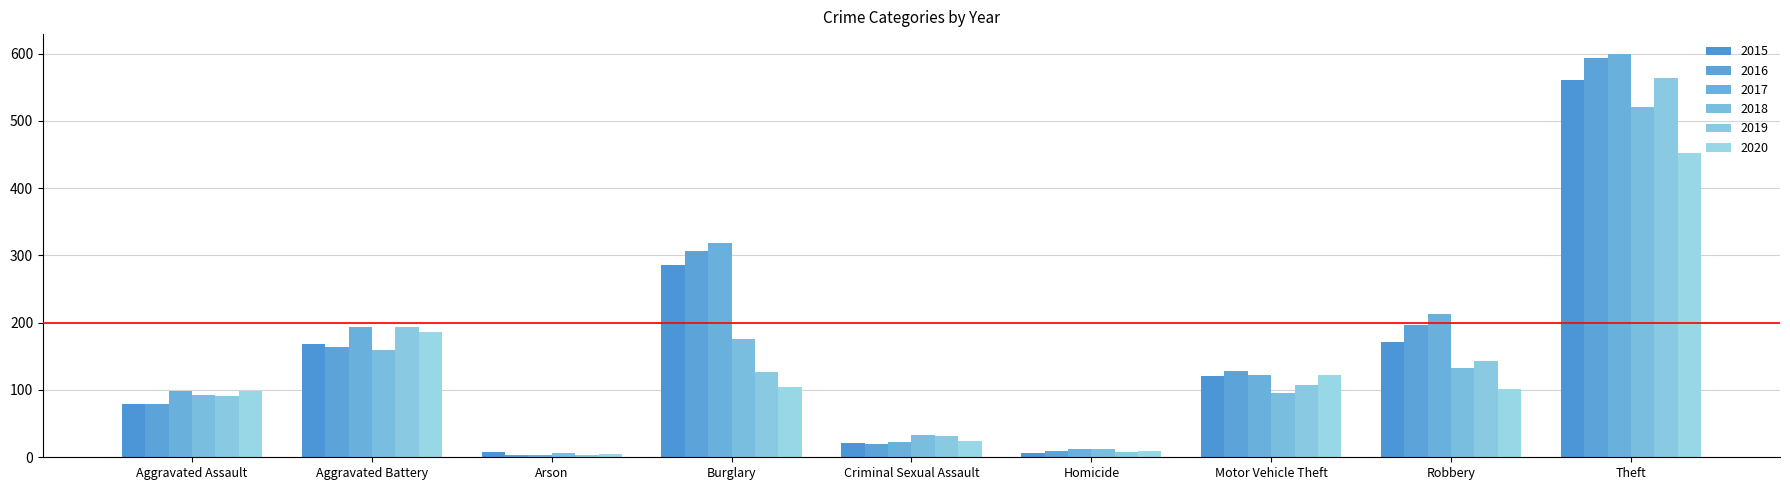

What is the maximum value for 2018?

521